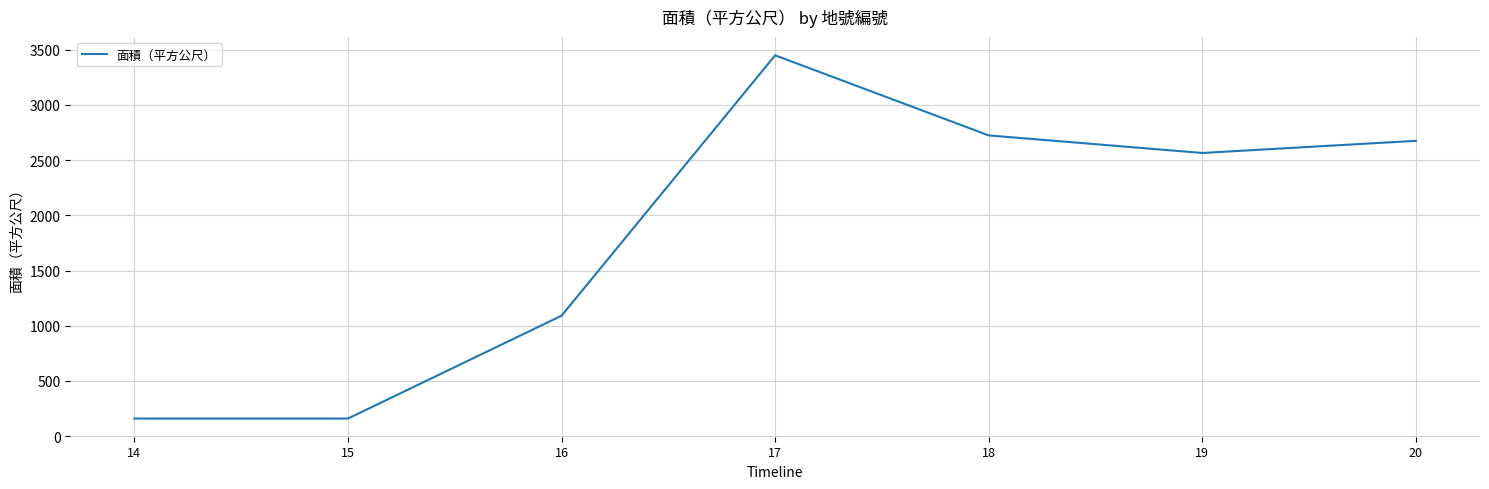

Which has a higher value, 18 or 19?

18